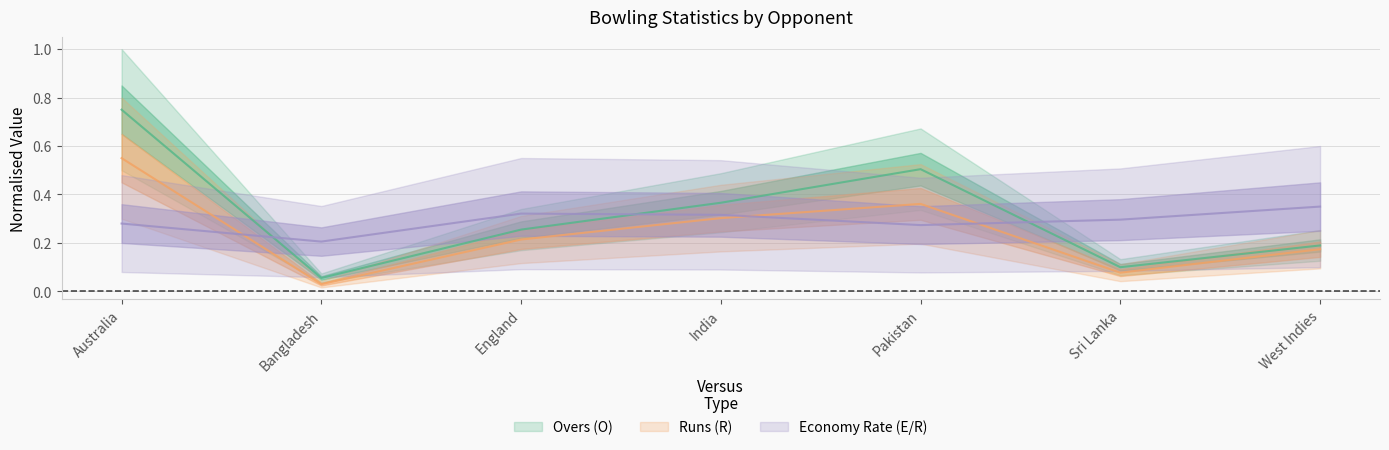

Is this an area chart (filled region under the line)?

No